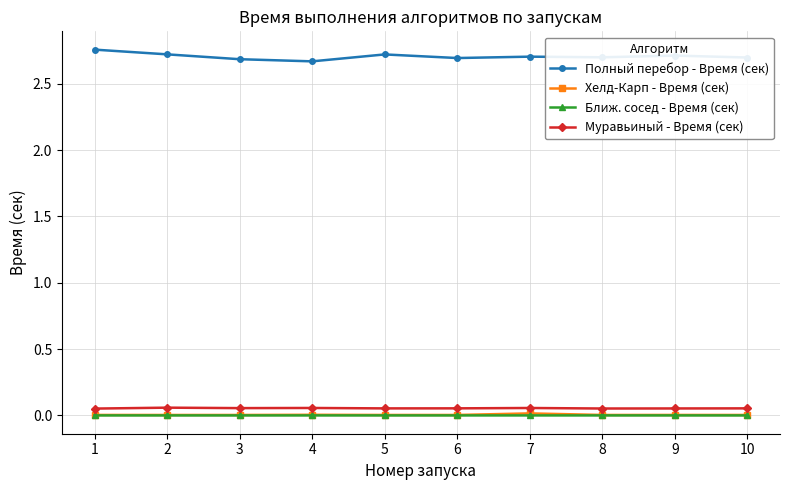

The Хелд-Карп - Время (сек) series shows 0.0 at 8. True or false?

True